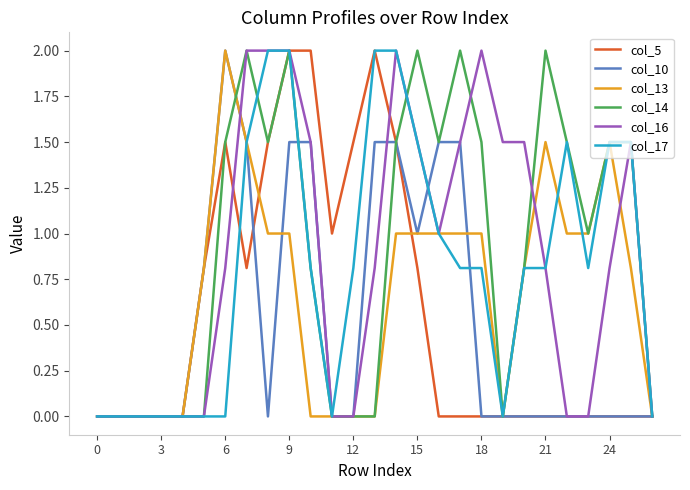

What is the highest value of the col_16 series?

2.0